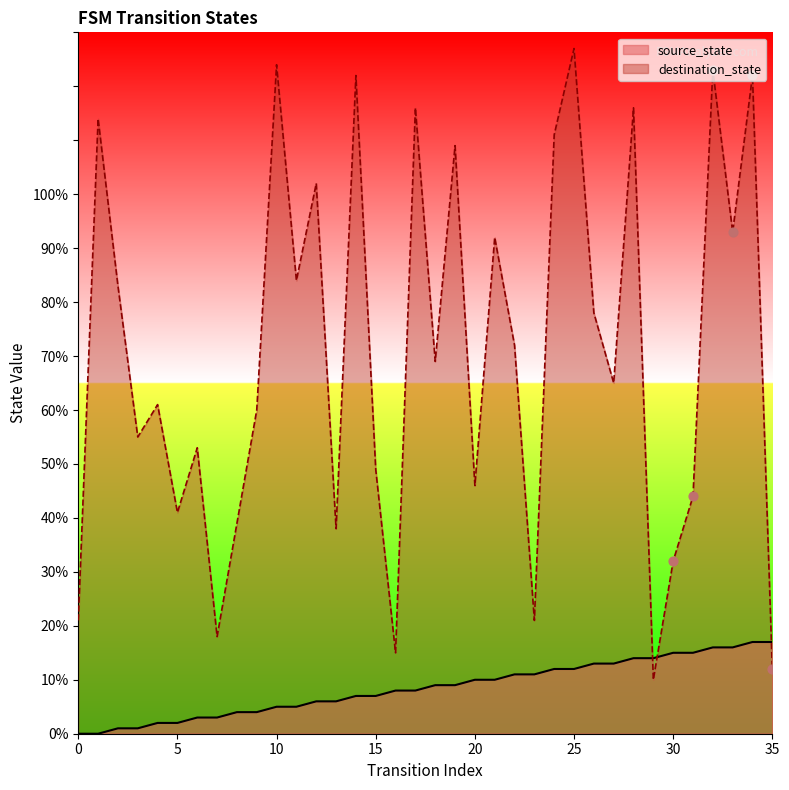

What are all the series names shown in the legend?

source_state, destination_state